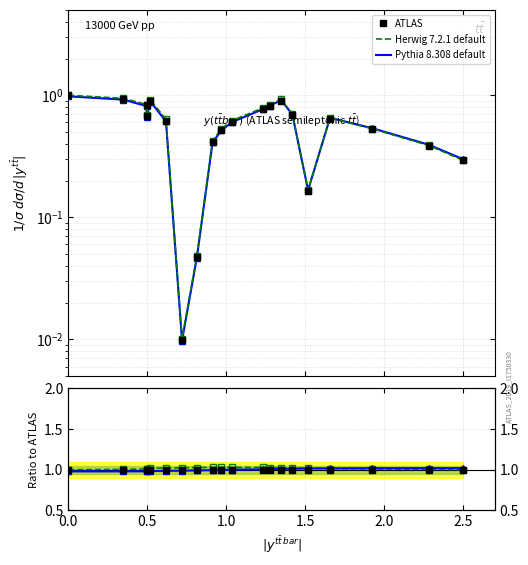

What are all the series names shown in the legend?

ATLAS, Herwig 7.2.1 default, Pythia 8.308 default